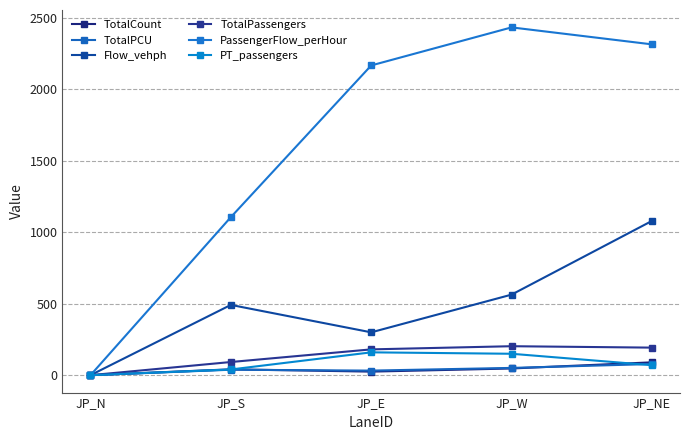

True or false: TotalPassengers and Flow_vehph cross at least once.

False